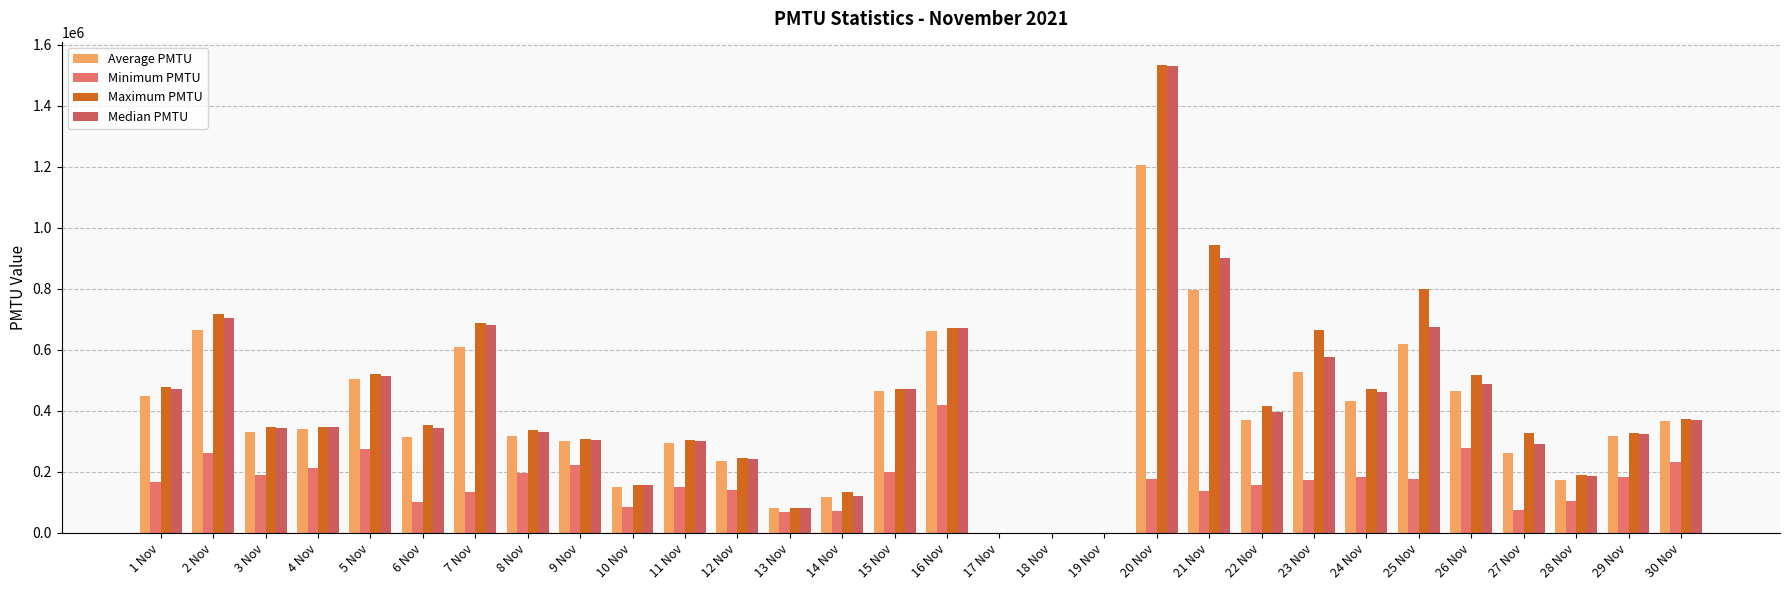

What is the spread (max minus min) of values at 28 Nov?

84261.6